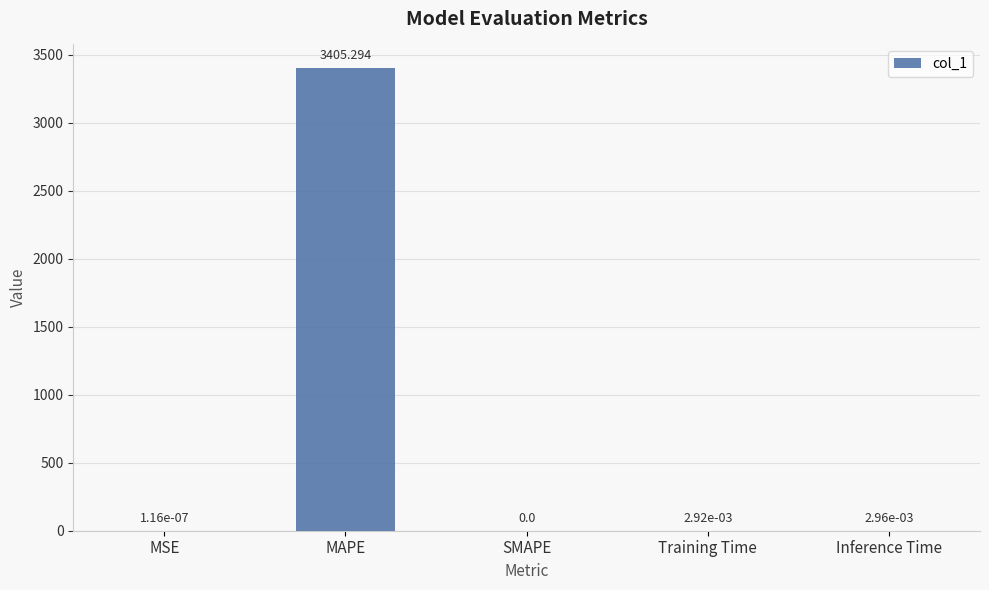

What is the change in value from MSE to MAPE?

+3405.3